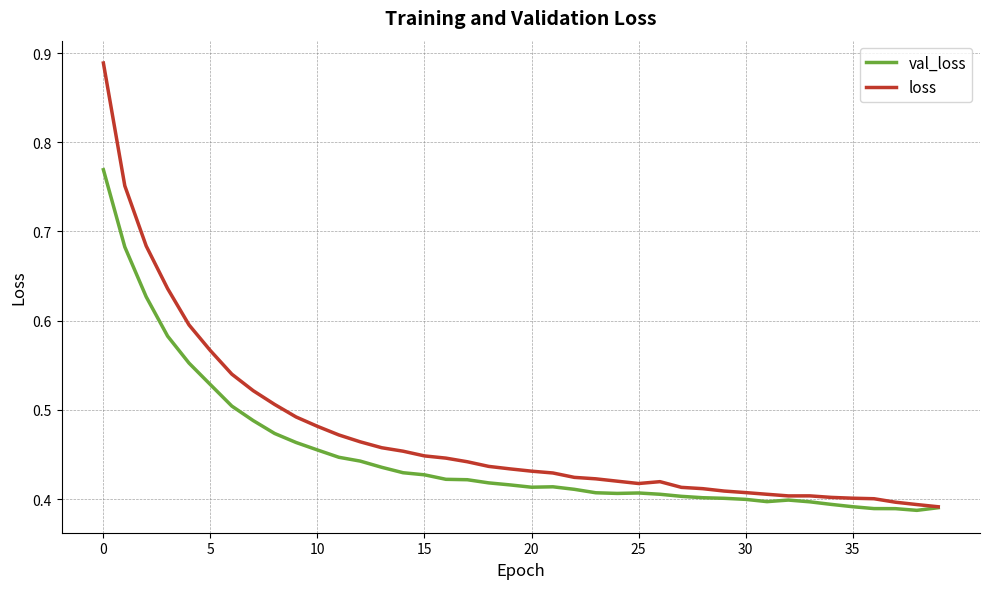

List the series in order of their overall mean, highest first.

loss, val_loss